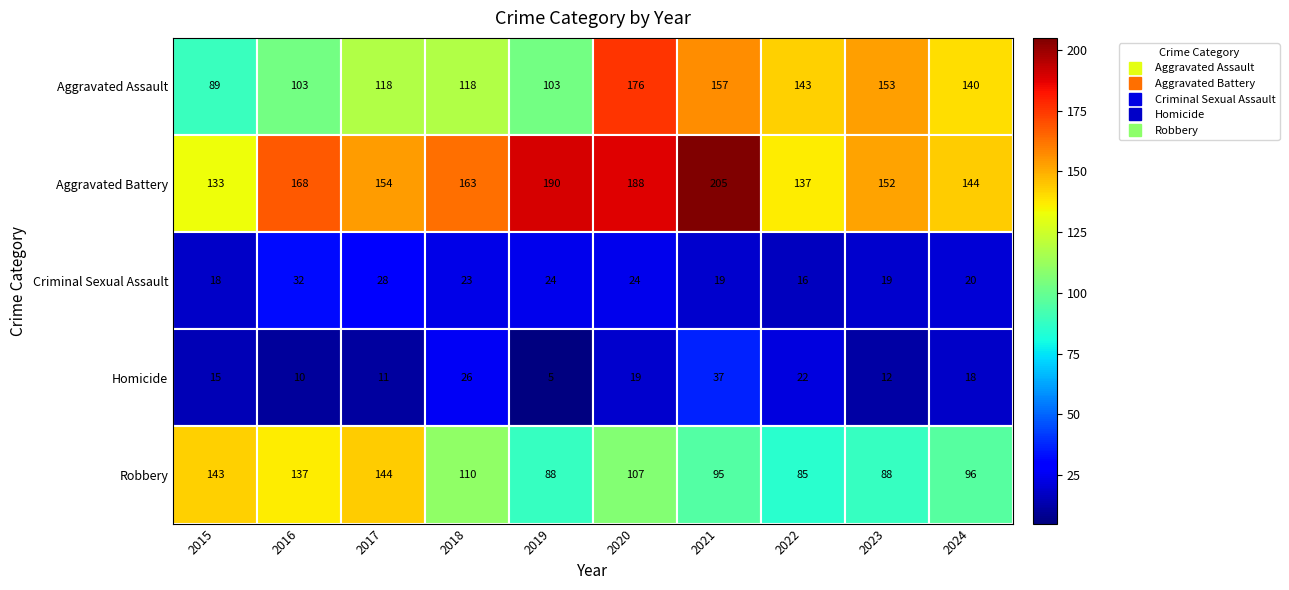

What is the greatest value displayed?

205